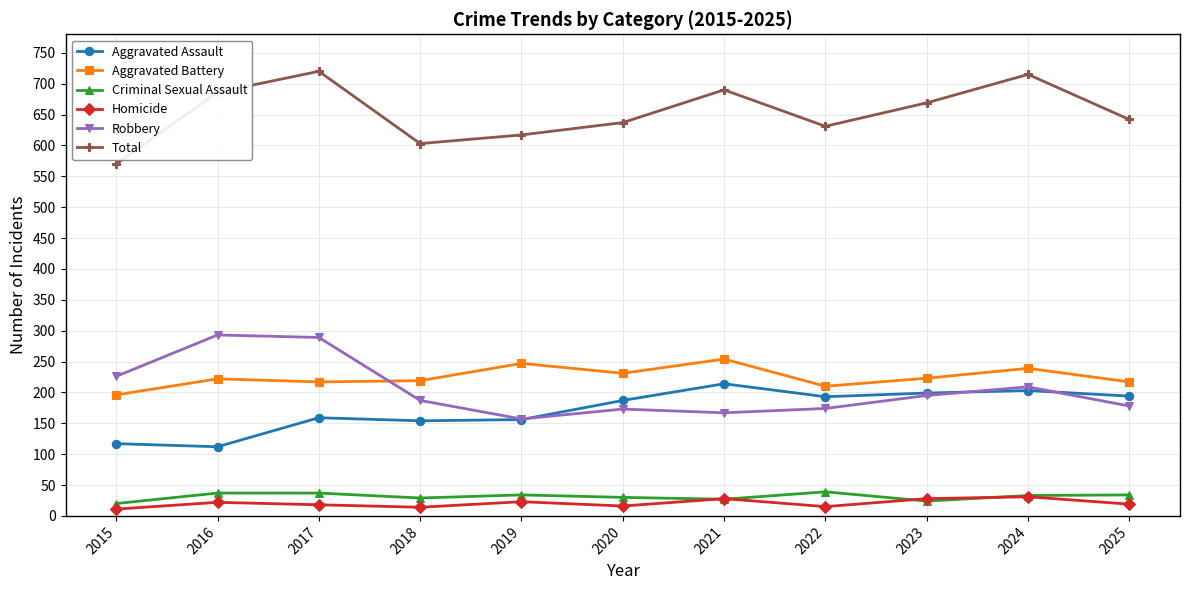

True or false: Aggravated Battery has more than 0 interior local peaks.

True